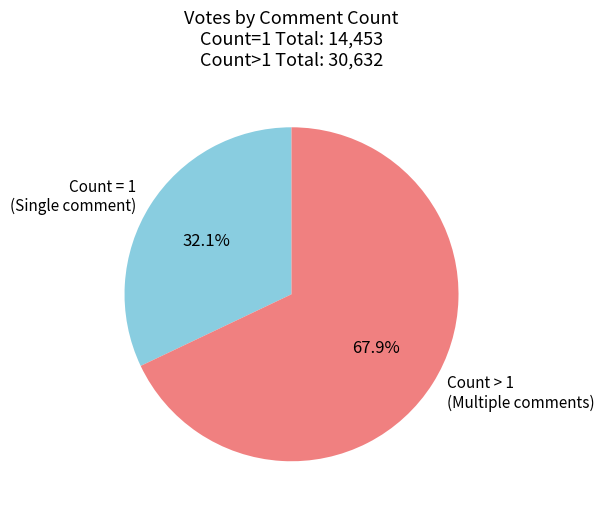

What is the total percentage of Count = 1 (Single comment) and Count > 1 (Multiple comments)?

100.0%